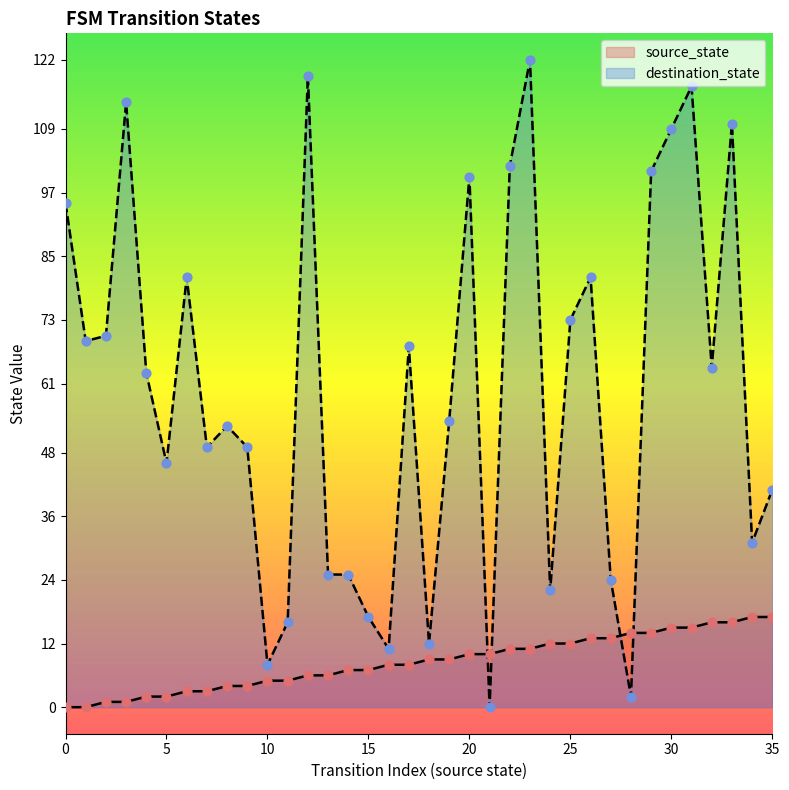

What is the total value across all series at 34?

48